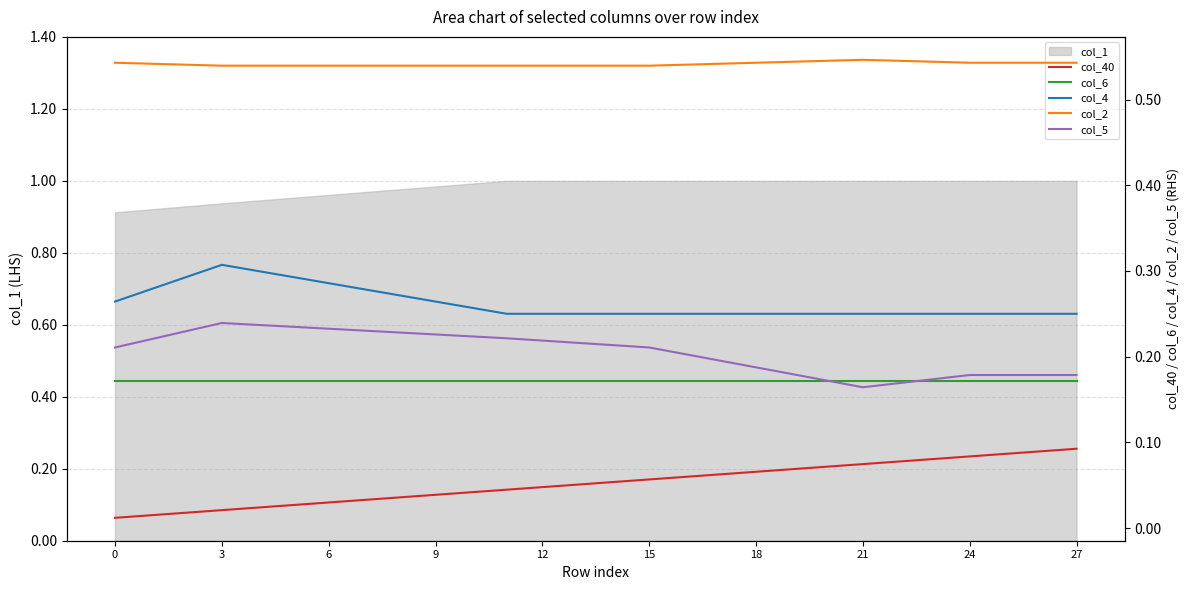

The value of col_1 at 27 is 0.6. True or false?

False